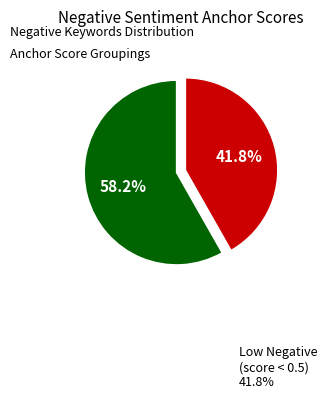

Is there a majority slice in this chart?

Yes